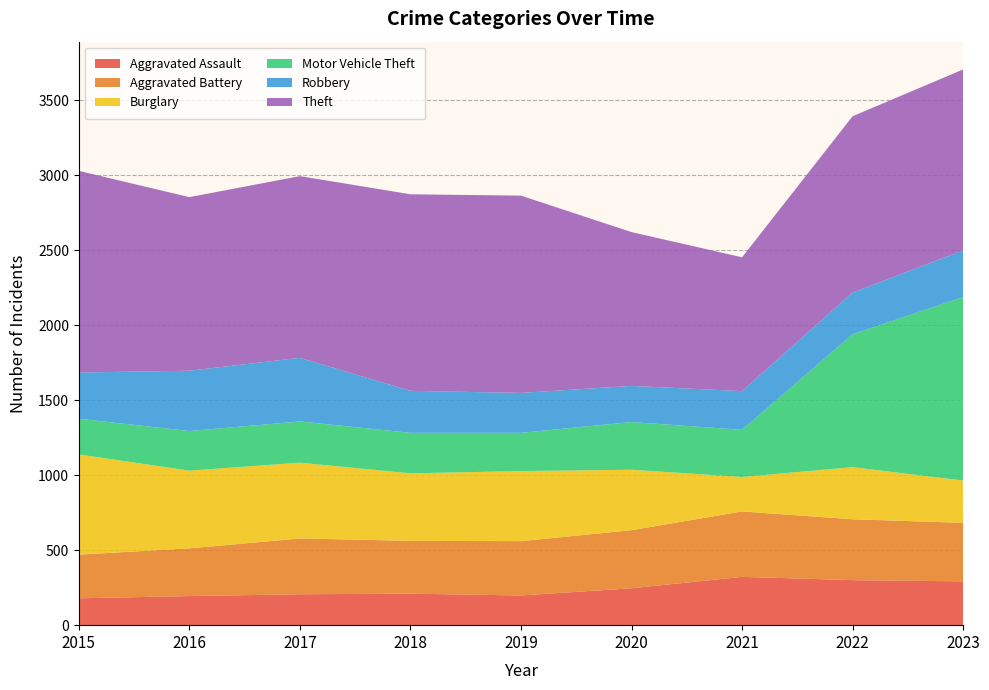

Reading left to right, what are all the values shown in this chart?

Aggravated Assault: 2015=179	2016=194	2017=206	2018=210	2019=198	2020=246	2021=322	2022=300	2023=292
Aggravated Battery: 2015=291	2016=318	2017=372	2018=352	2019=362	2020=387	2021=436	2022=406	2023=390
Burglary: 2015=668	2016=518	2017=505	2018=450	2019=467	2020=403	2021=230	2022=347	2023=282
Motor Vehicle Theft: 2015=238	2016=264	2017=275	2018=270	2019=255	2020=318	2021=314	2022=886	2023=1223
Robbery: 2015=308	2016=402	2017=424	2018=280	2019=266	2020=241	2021=258	2022=278	2023=311
Theft: 2015=1344	2016=1157	2017=1211	2018=1310	2019=1315	2020=1025	2021=892	2022=1175	2023=1206